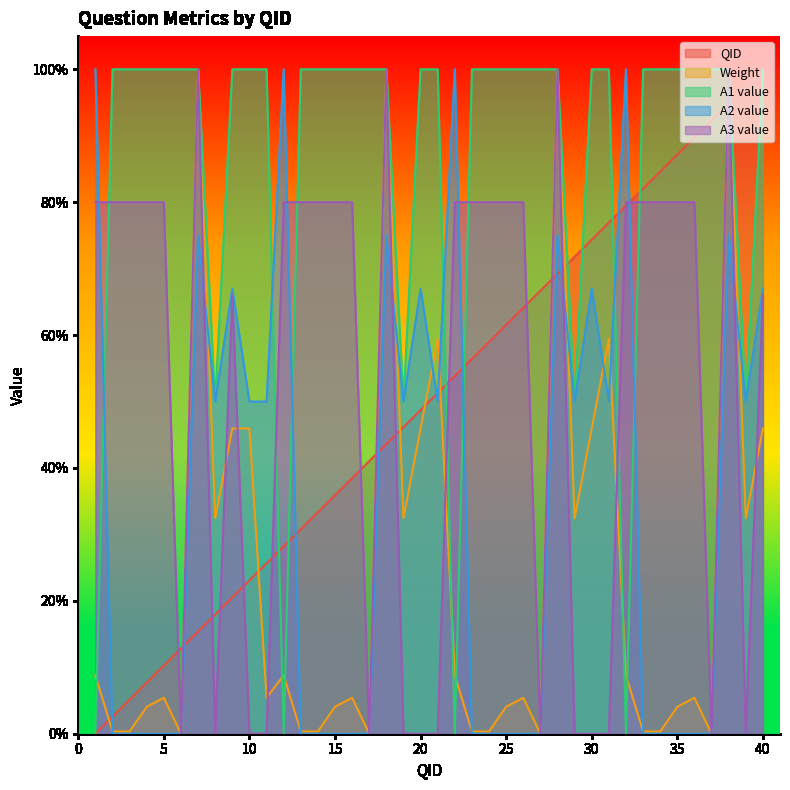

At 19, list the series in order from largest to smallest.

A1 value, A2 value, QID, Weight, A3 value